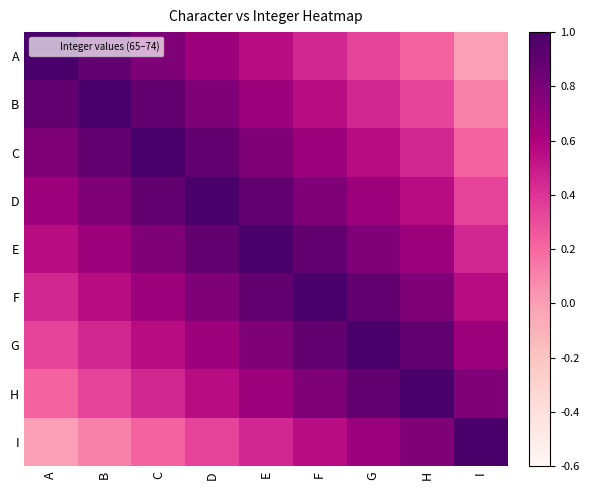

At B, list the series in order from largest to smallest.

B, A, C, D, E, F, G, H, I